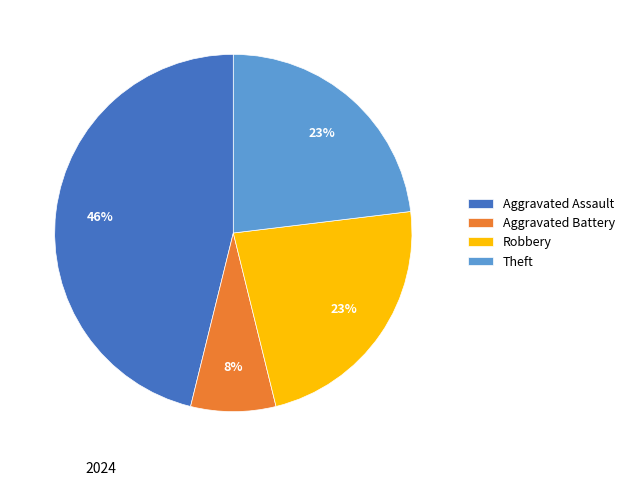

Is there any slice that represents more than half of the pie?

No